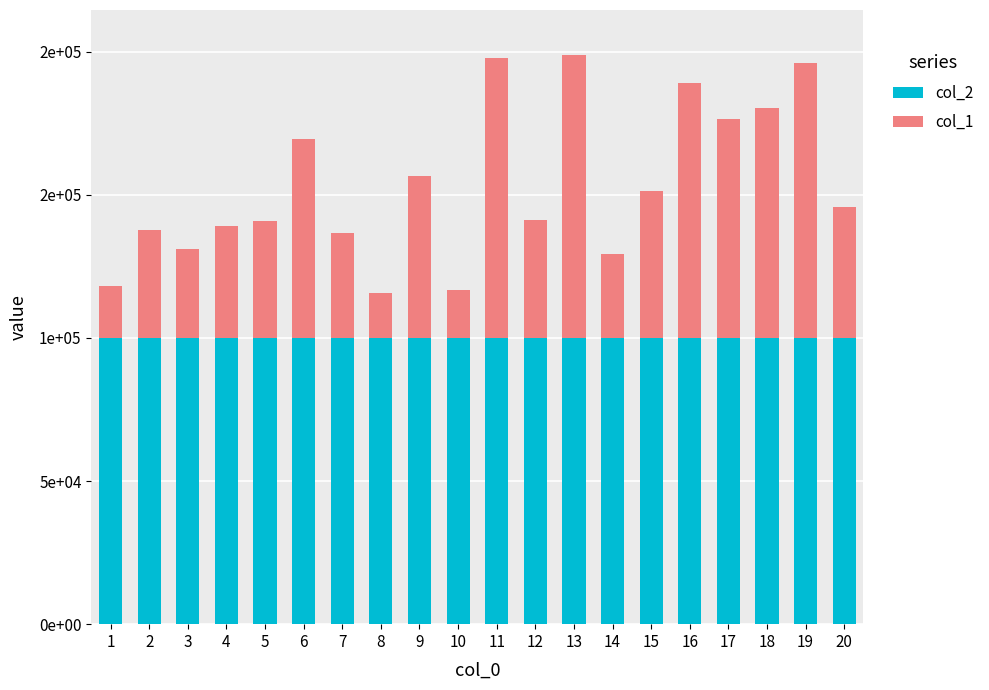

Does the chart contain stacked bars?

Yes